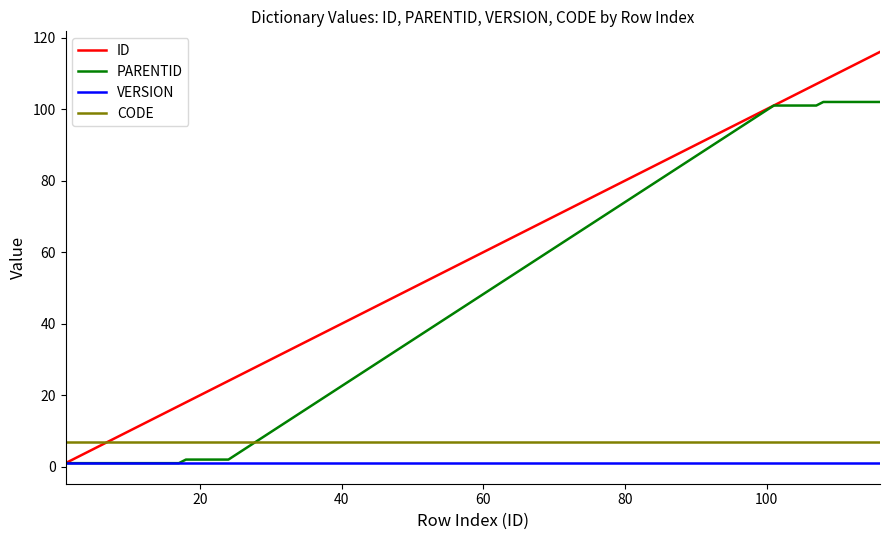

Does the chart have visible grid lines?

No